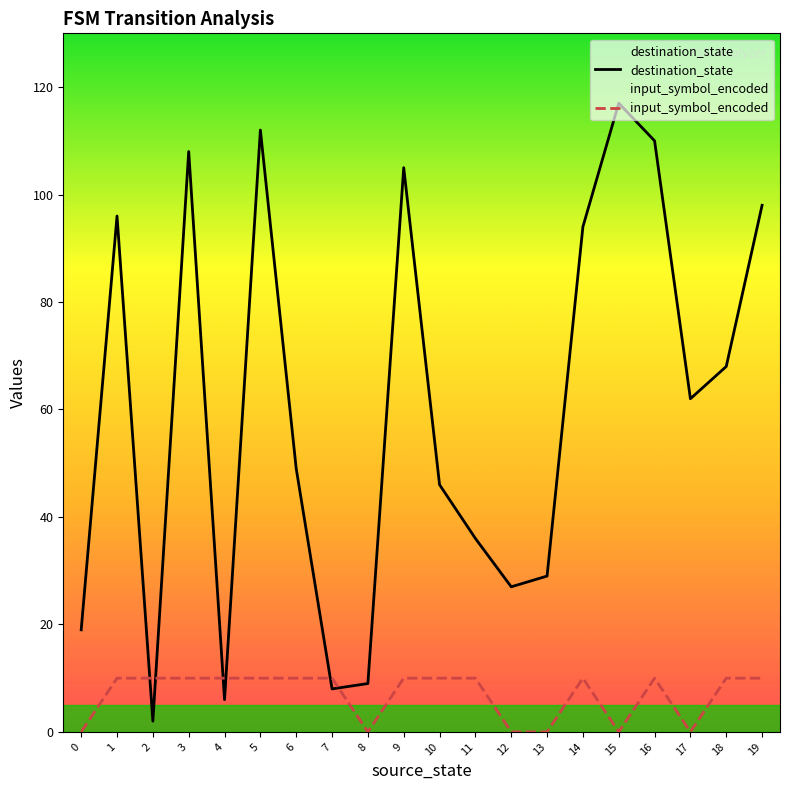

What is the sum of the input_symbol_encoded values at 12 and 16?

10